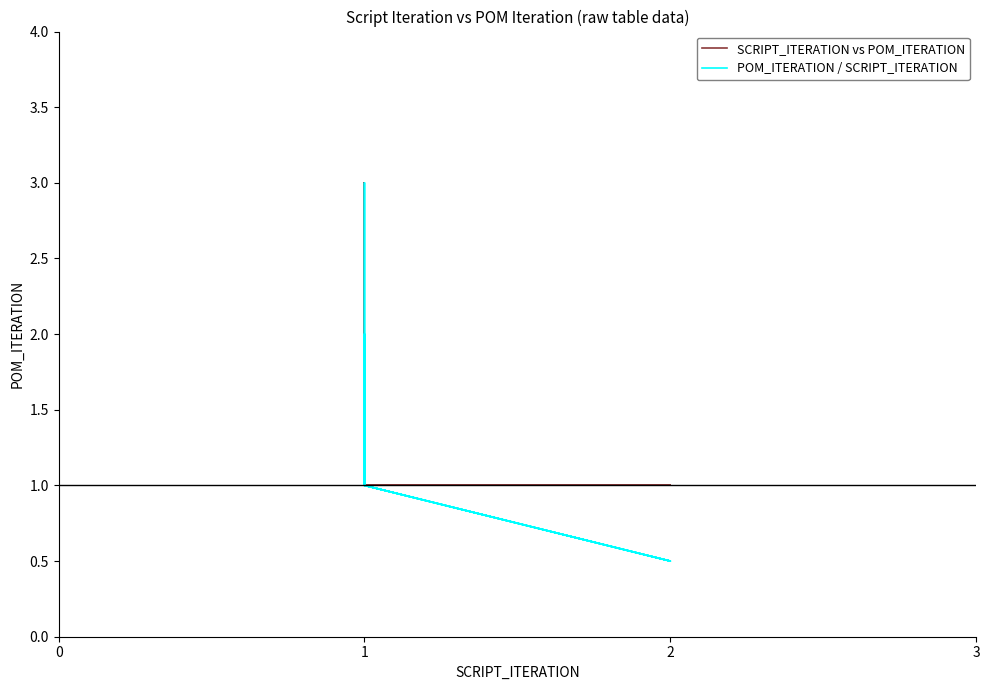

Count the number of data series in this chart.

2